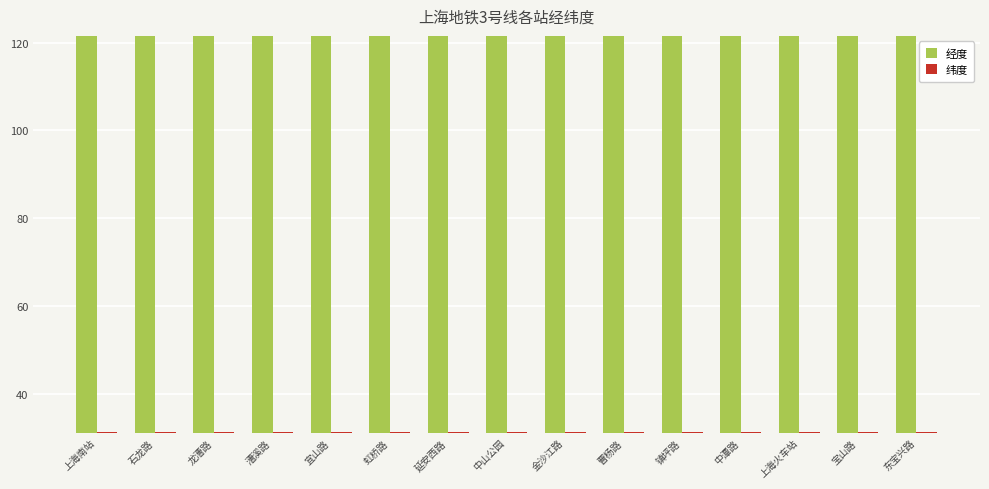

What is the maximum value shown in the chart?

121.5